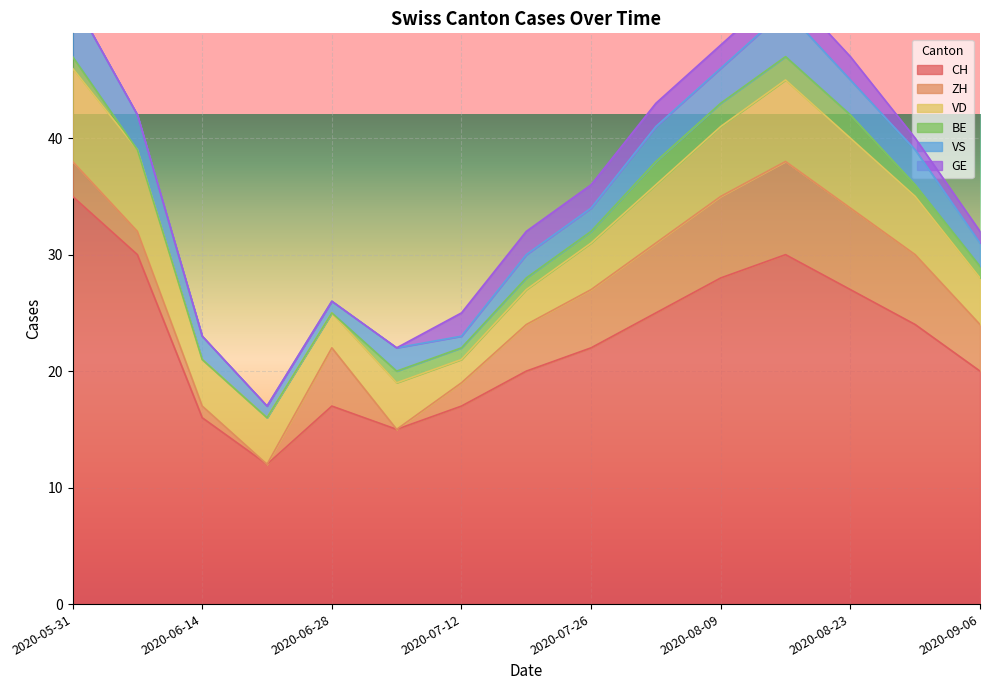

How many series are shown in this chart?

6